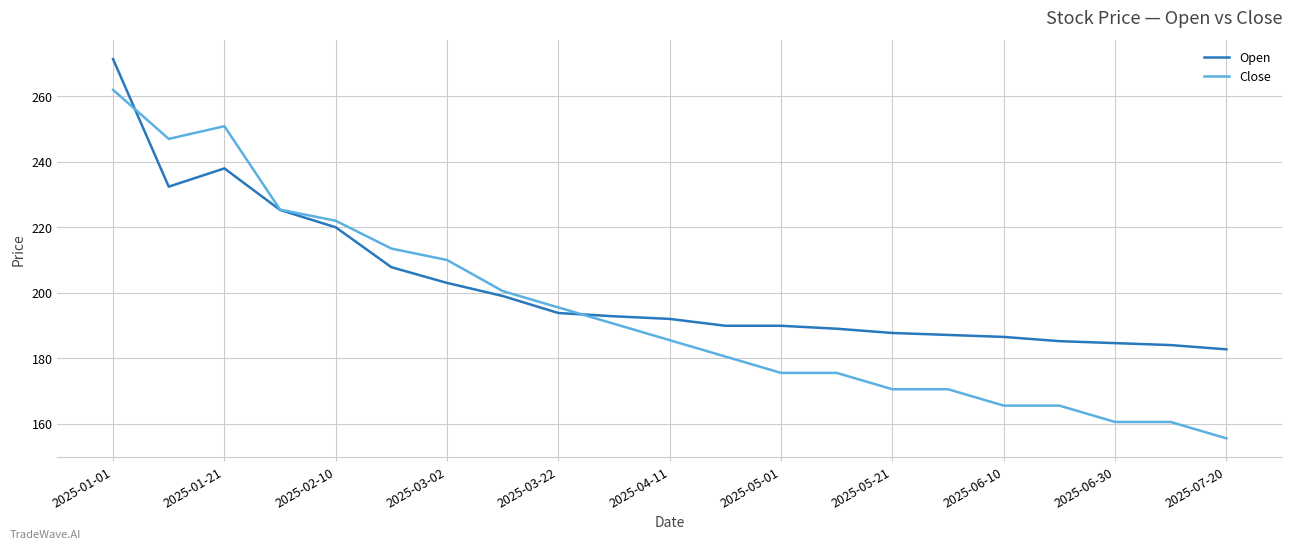

True or false: Open and Close cross at least once.

True